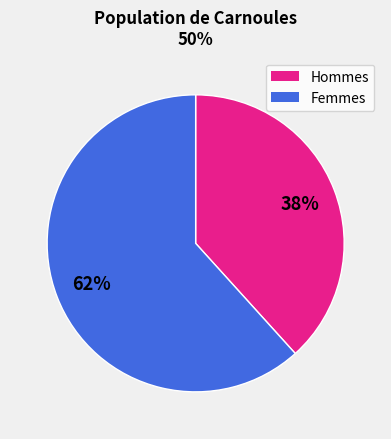

Between Hommes and Femmes, which is larger?

Femmes